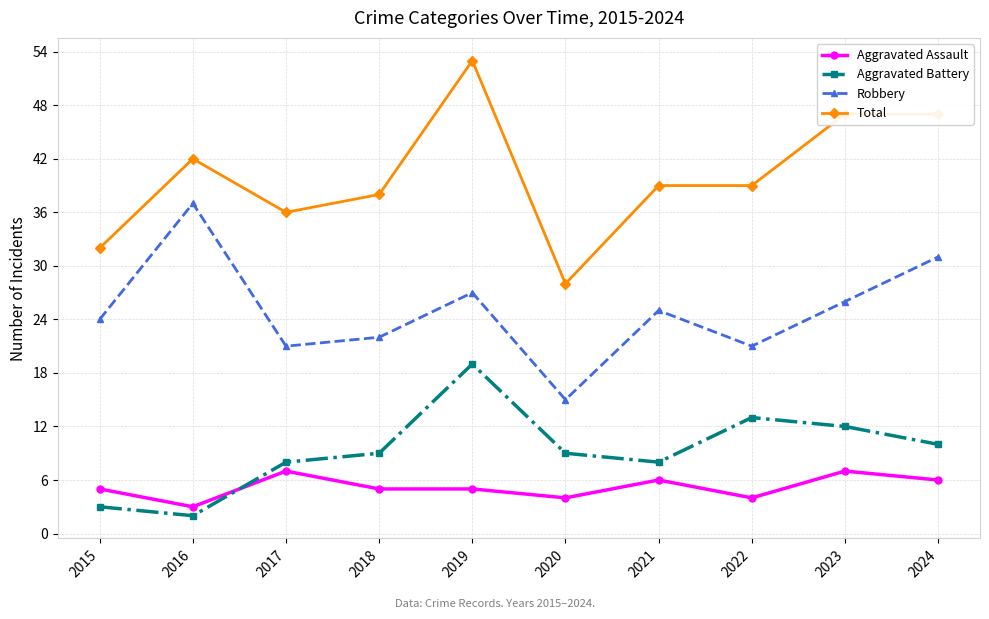

True or false: Aggravated Battery and Total cross at least once.

False